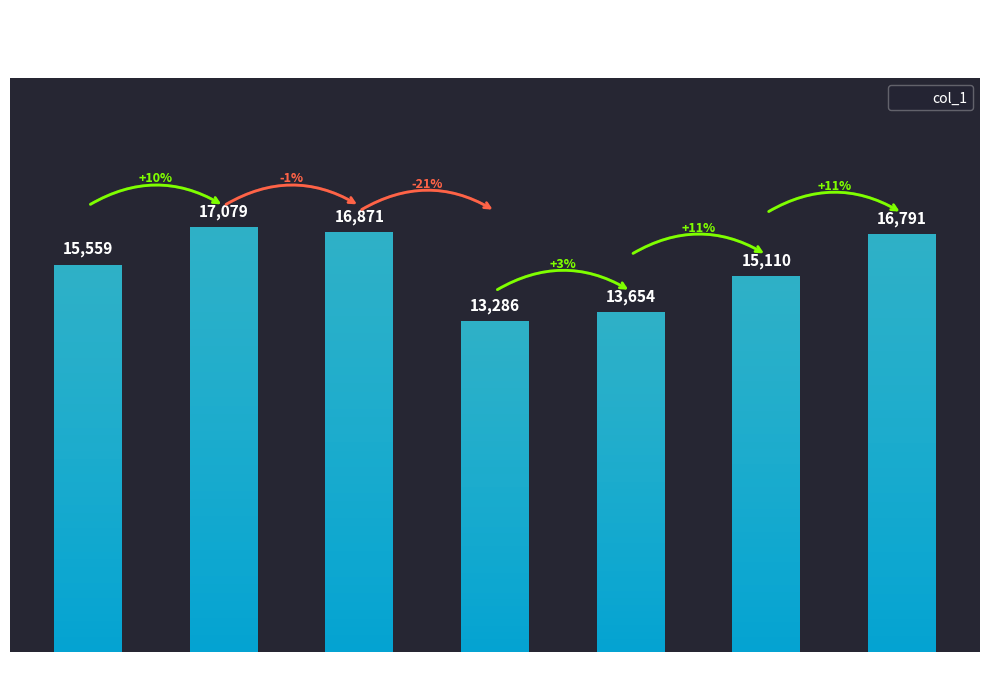

Where is the data nearest to the value 15182?

175